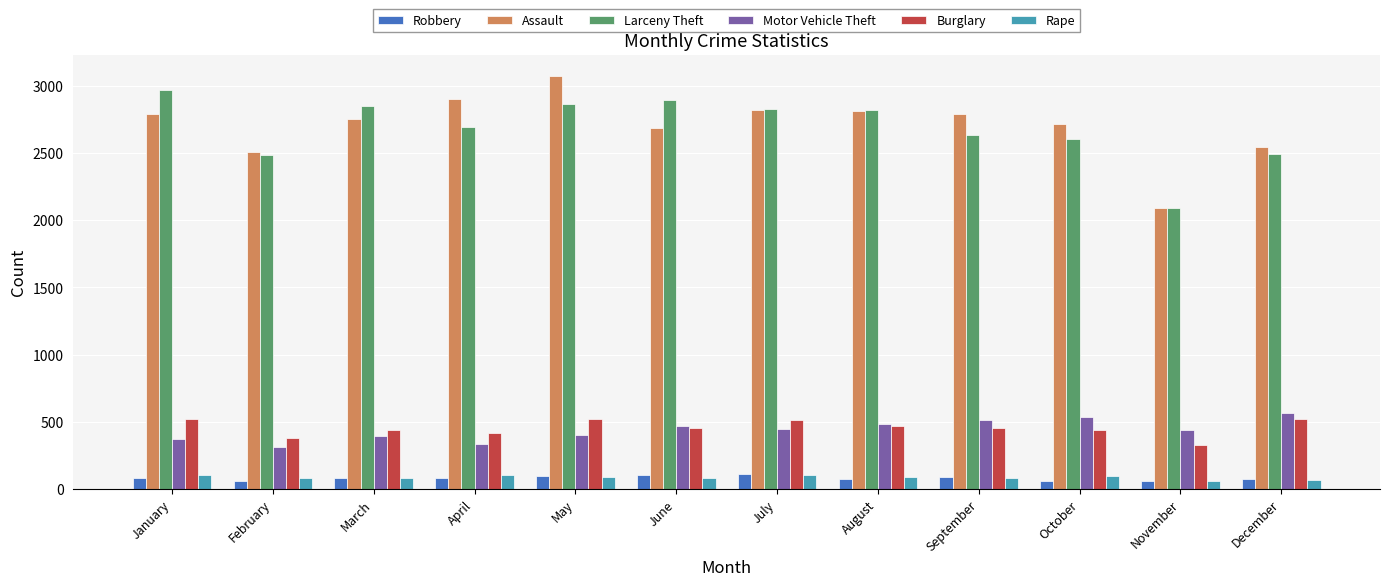

How many bars are there in total?

72